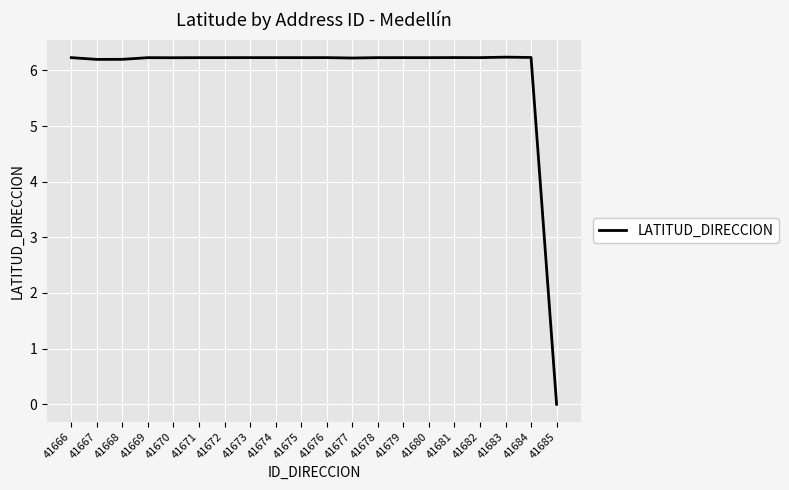

The chart shows a value of 9.3 at 41679. True or false?

False